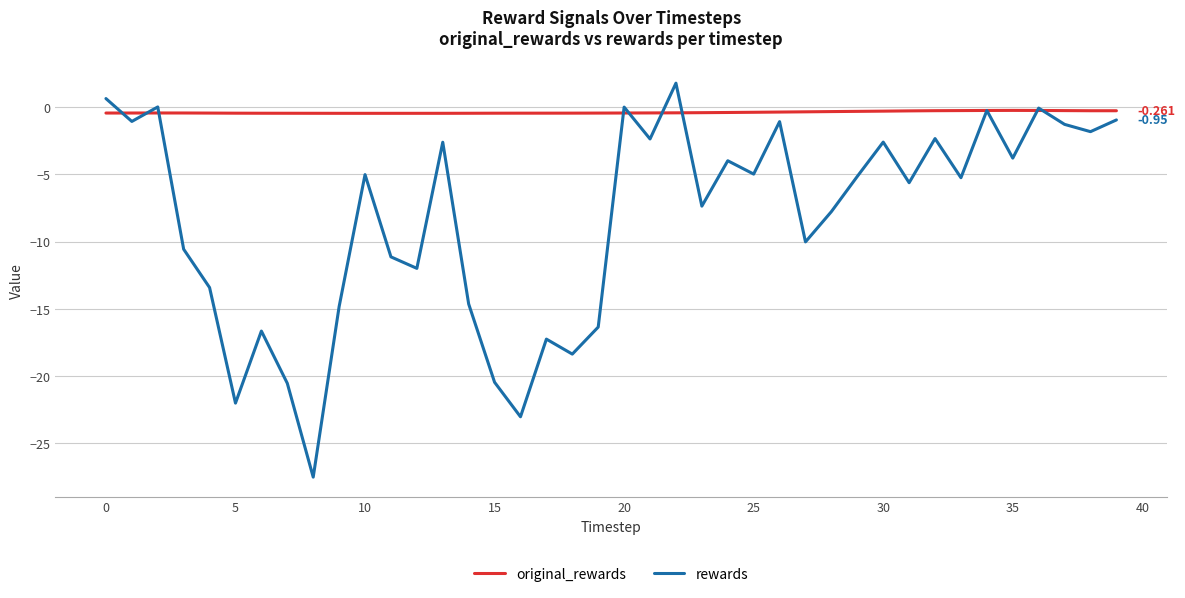

Which series has the widest spread of values?

rewards